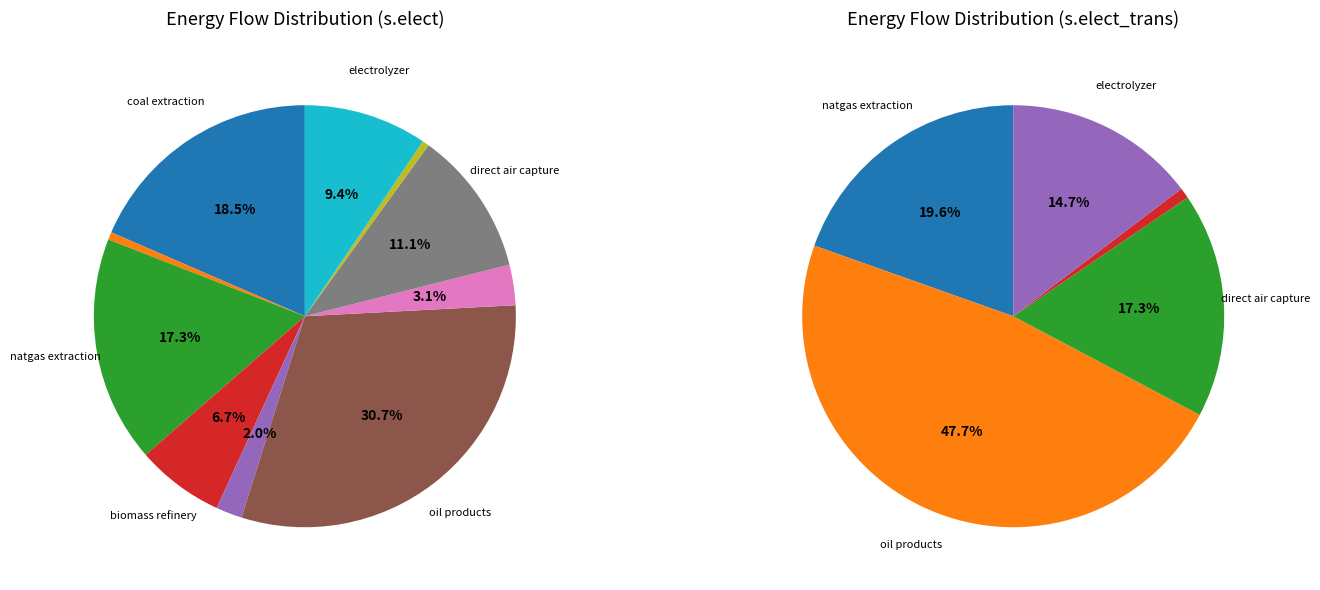

Is biomass refinery the majority of the pie?

No